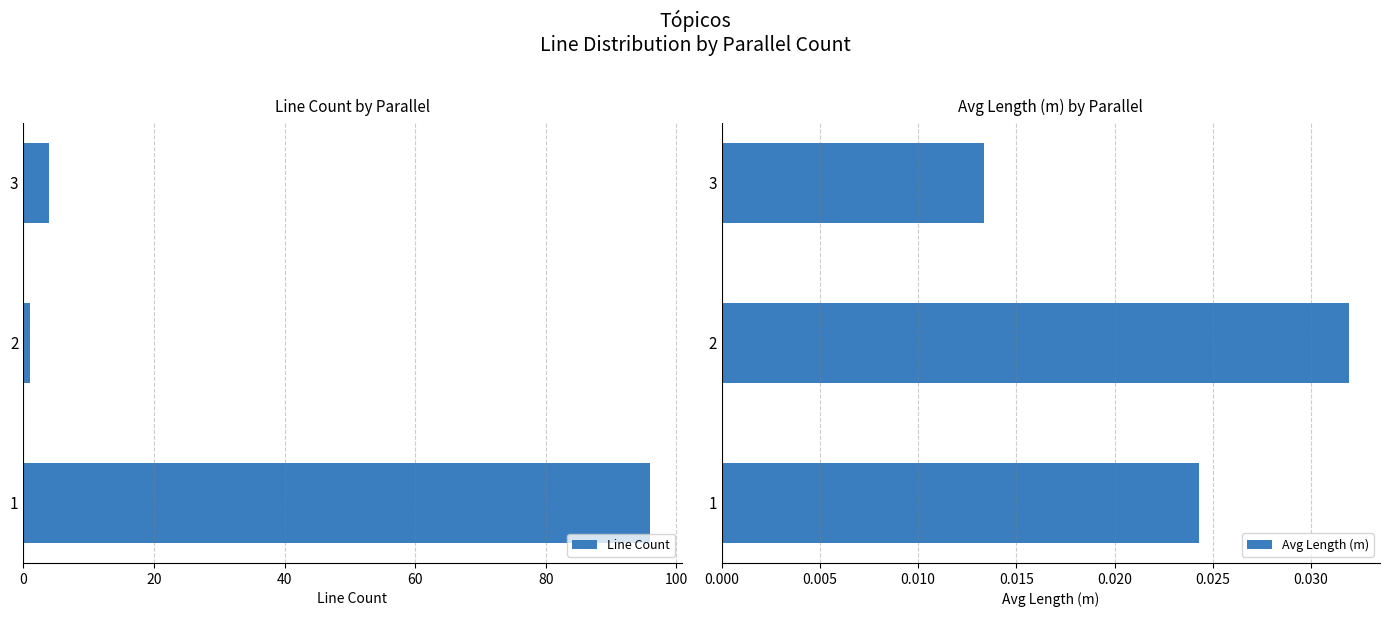

What is the sum of all Line Count values?

101